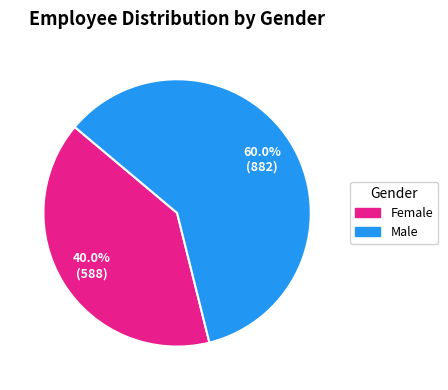

What is the ratio of the value at Female to the value at Male?

0.7